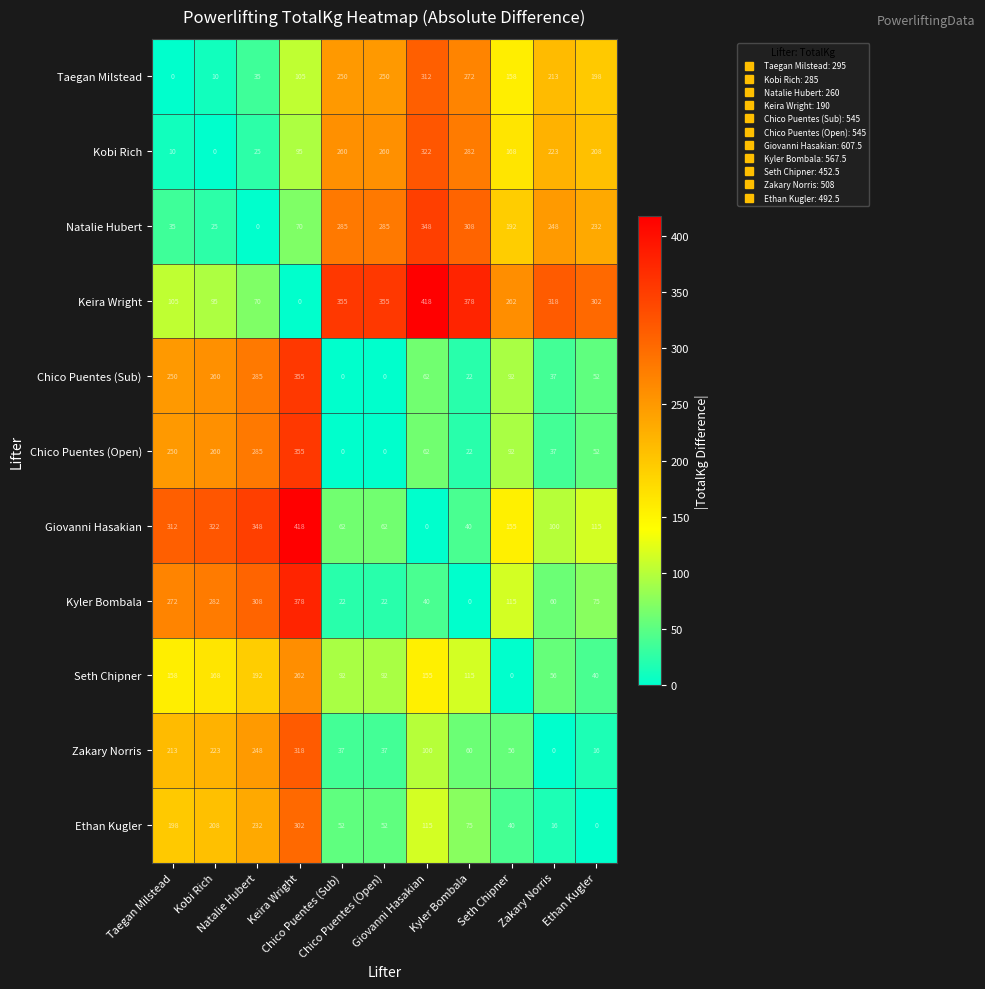

What is the spread (max minus min) of values at Seth Chipner?

262